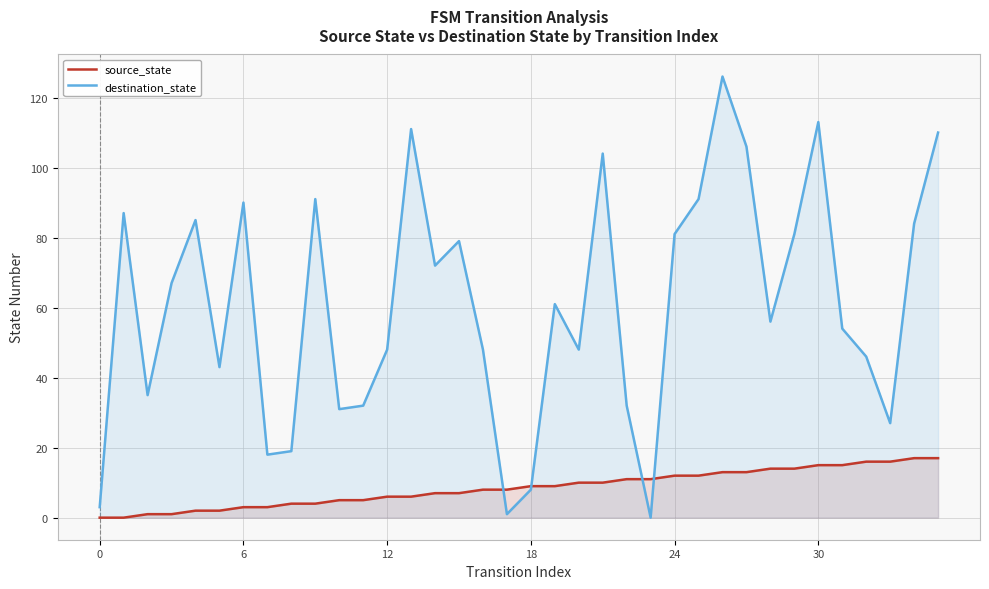

How many data points in source_state are above 9?

16